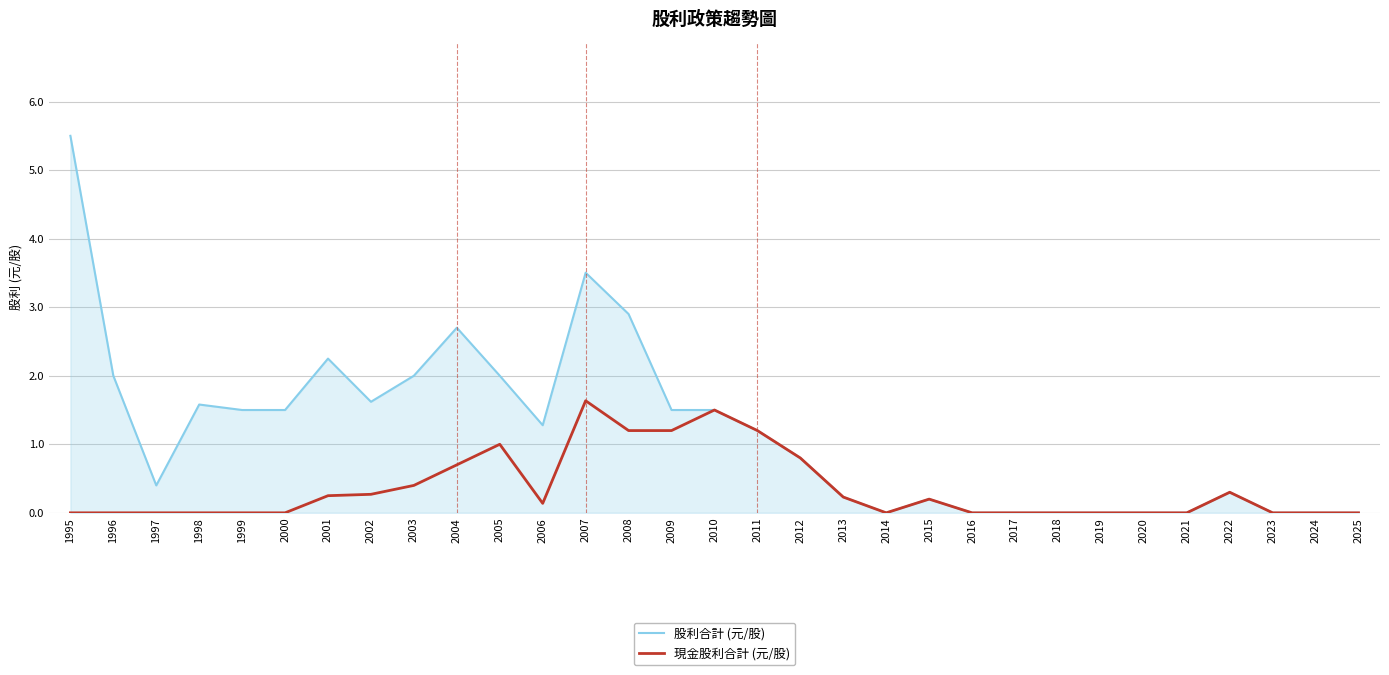

Is it true that 現金股利合計 (元/股) equals -1.0 at 2019?

False